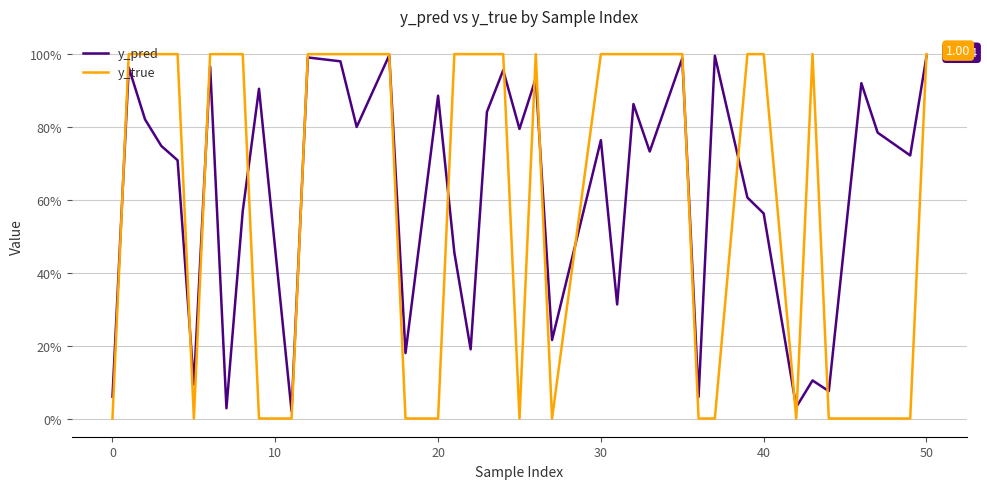

Does the chart have visible grid lines?

Yes